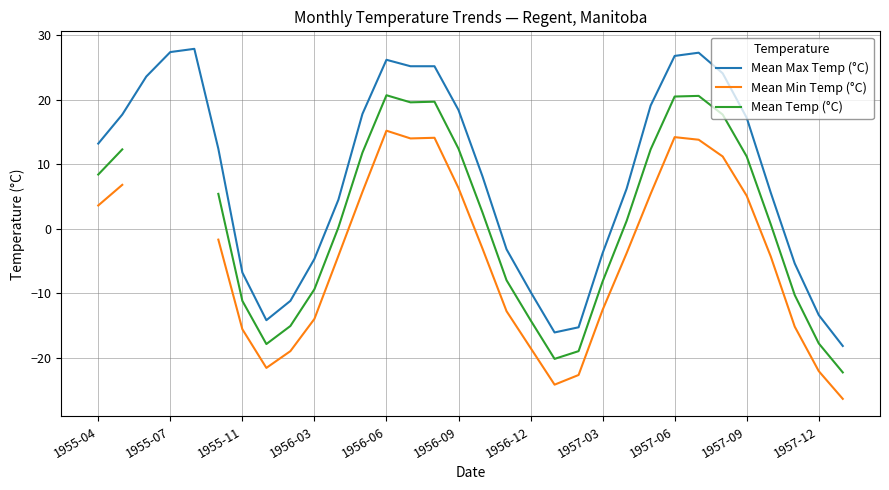

What is the minimum value shown in the chart?

-26.4